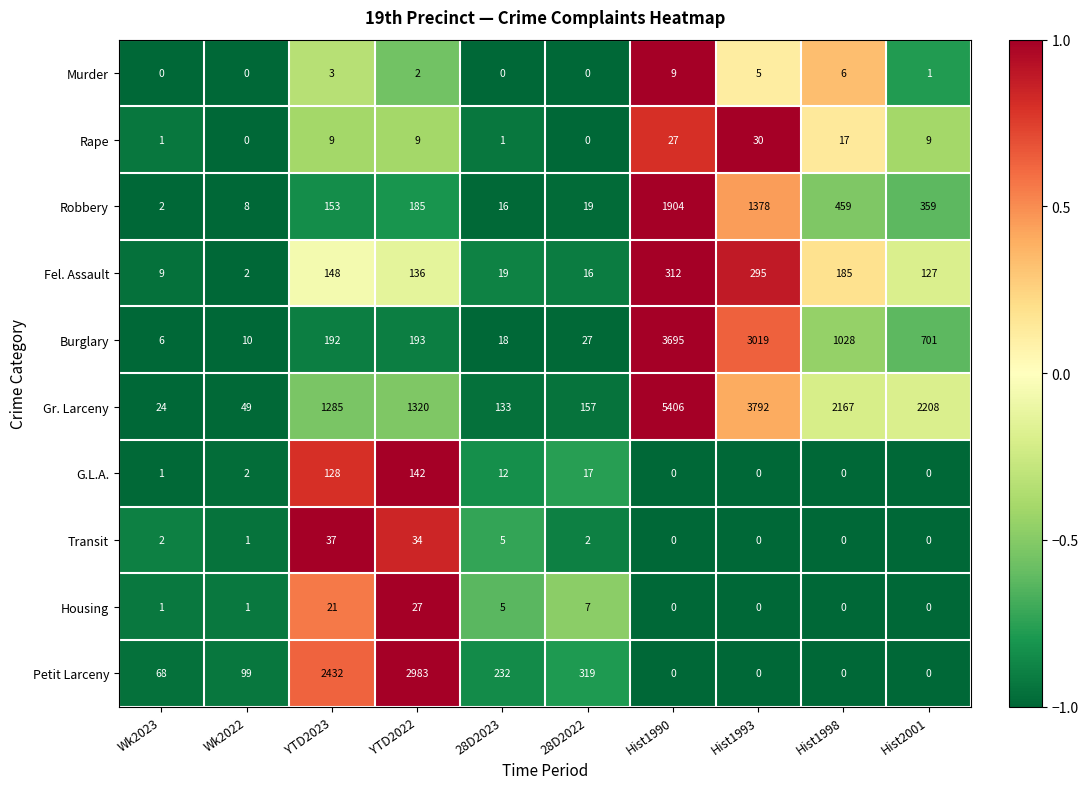

Between 28D2022 and Hist1998, which series saw the biggest shift?

Gr. Larceny